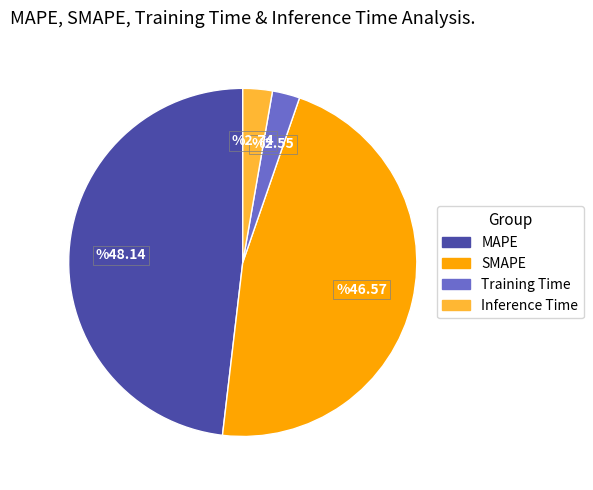

Is it true that SMAPE is 47% of the pie?

True